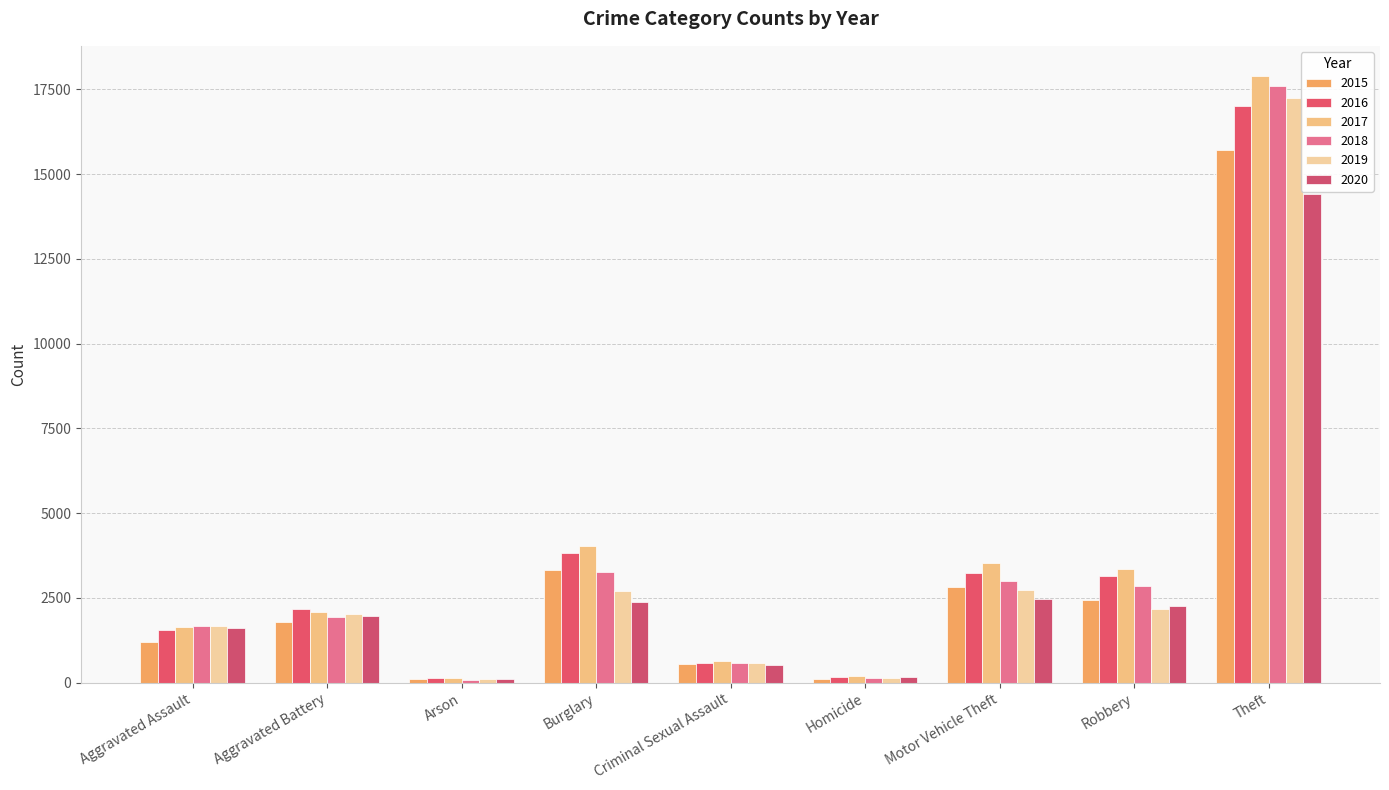

What is the sum of the 2016 values at Criminal Sexual Assault and Aggravated Battery?

2751